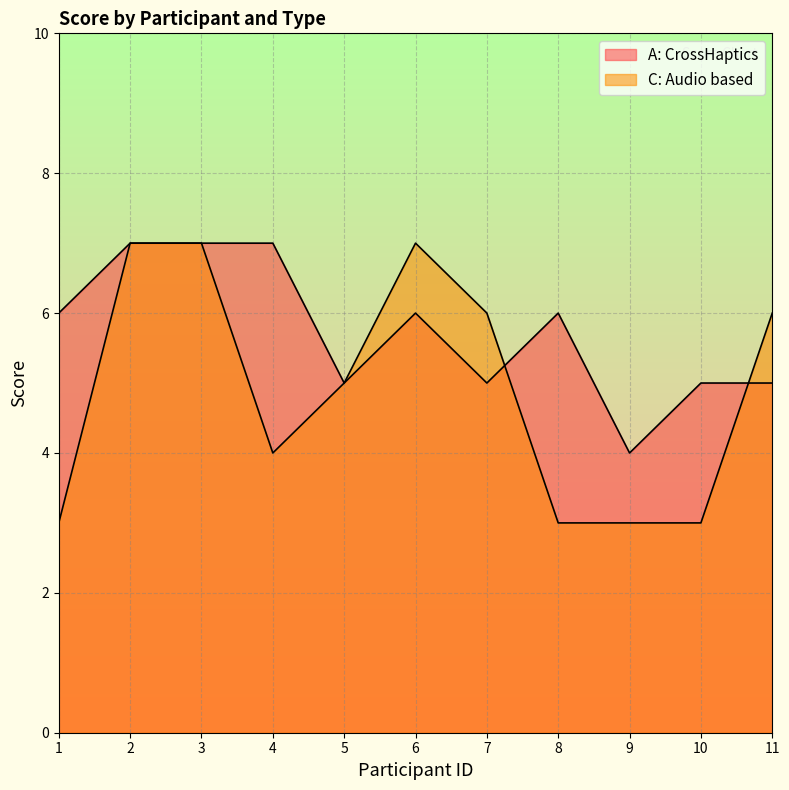

Which series has the largest total across all categories?

A: CrossHaptics